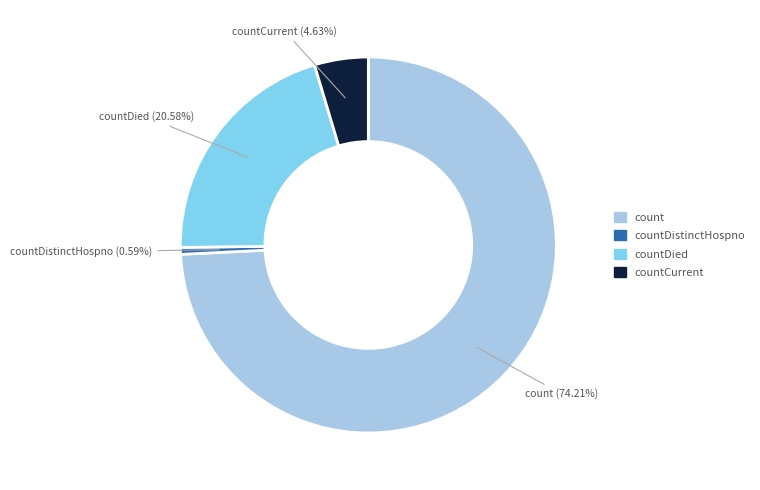

How many slices are in this pie chart?

4